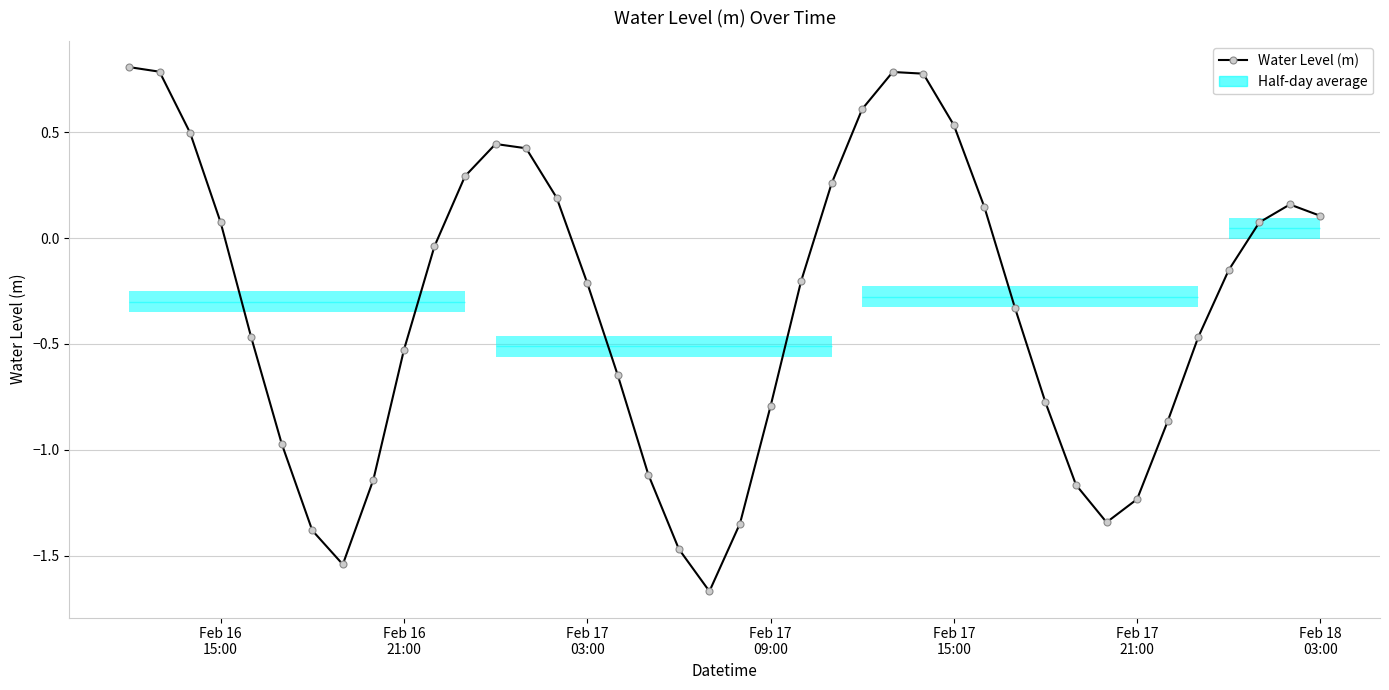

What is the difference between the maximum and minimum values?

2.5